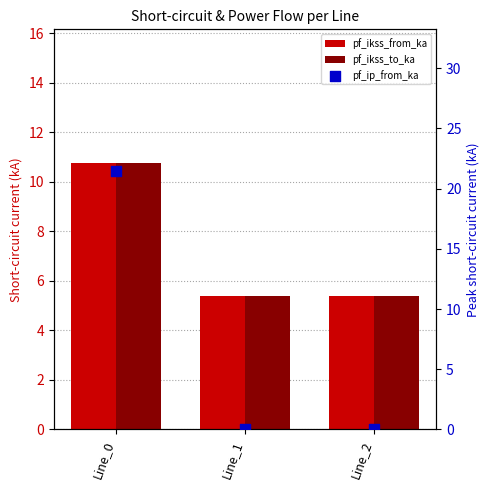

At how many categories does at least one series exceed 14?

1